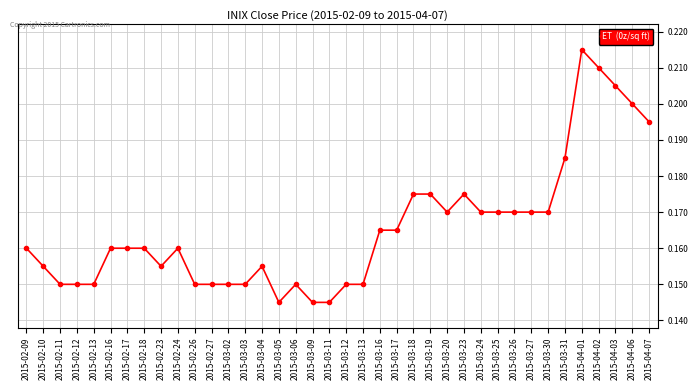

What is the label of the 12th point from the left?

2015-02-27